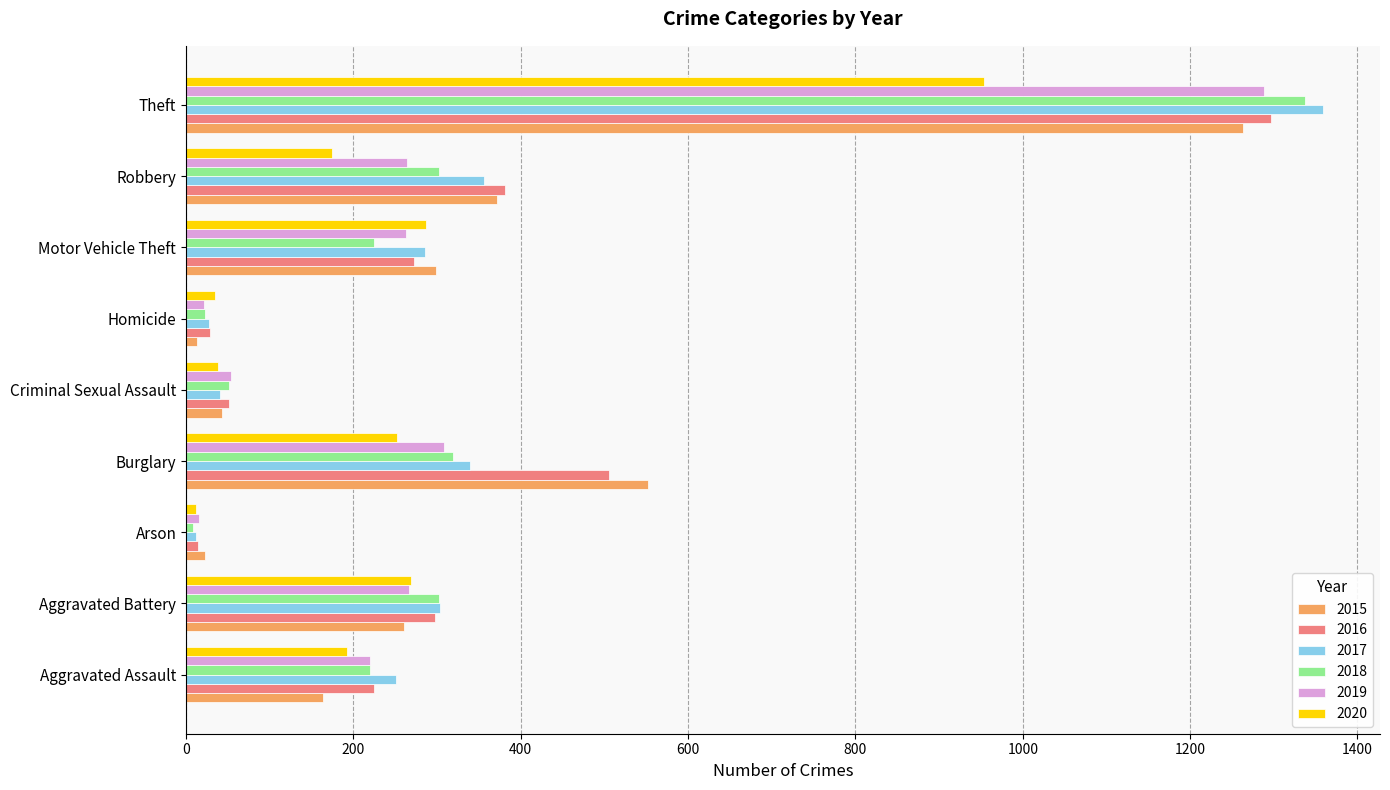

What is the sum of all 2019 values?

2701